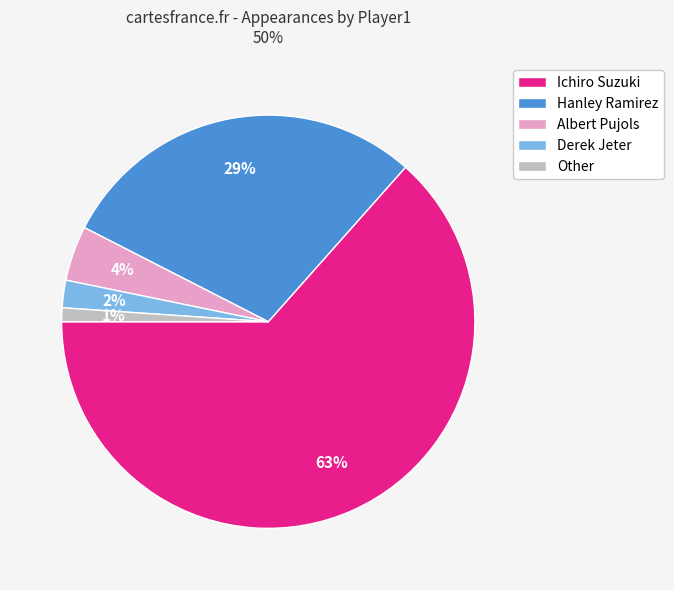

What percentage is the Hanley Ramirez slice, to the nearest percent?

29%